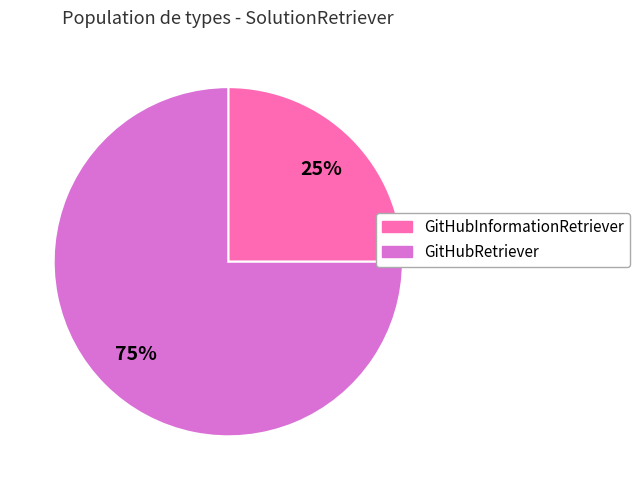

Which has a higher value, GitHubRetriever or GitHubInformationRetriever?

GitHubRetriever